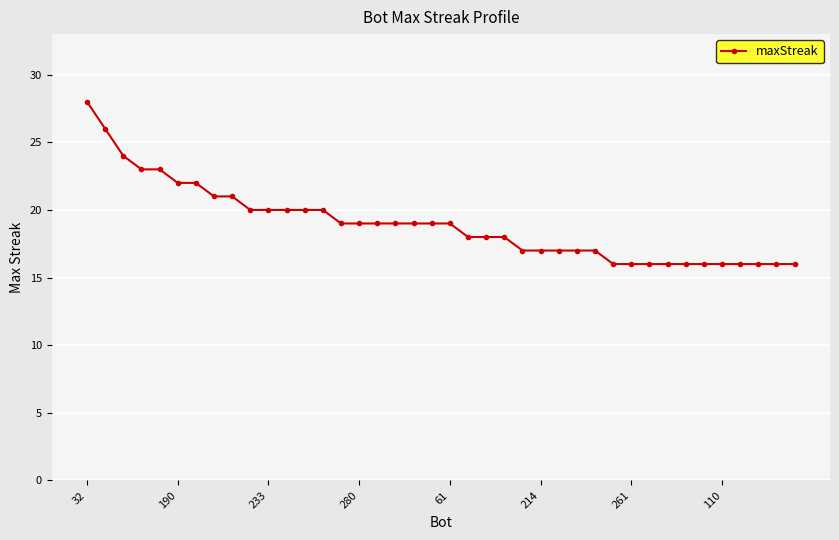

What is the greatest value displayed?

28